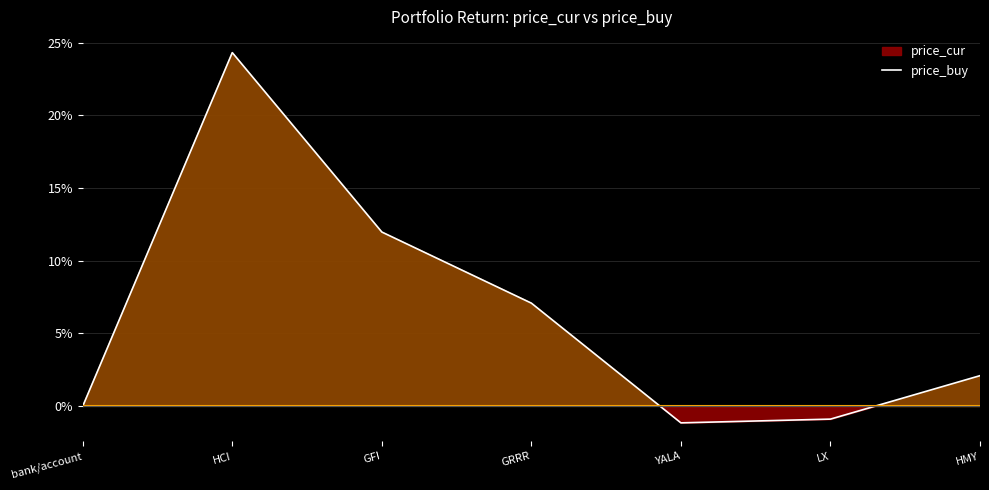

How many lines are shown in the chart?

2